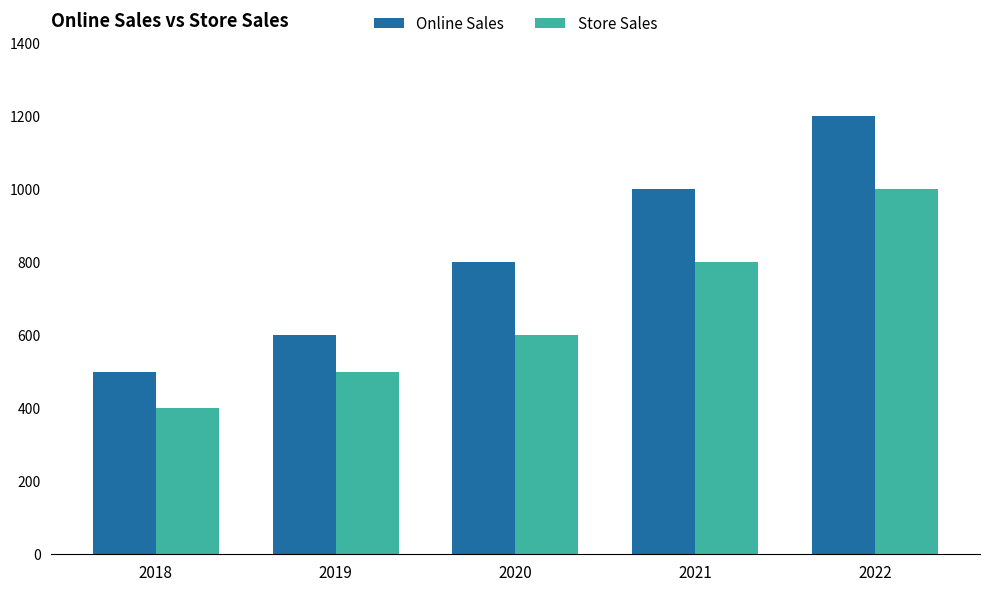

Reading right to left, what are all the values shown in this chart?

Online Sales: 2022=1200	2021=1000	2020=800	2019=600	2018=500
Store Sales: 2022=1000	2021=800	2020=600	2019=500	2018=400